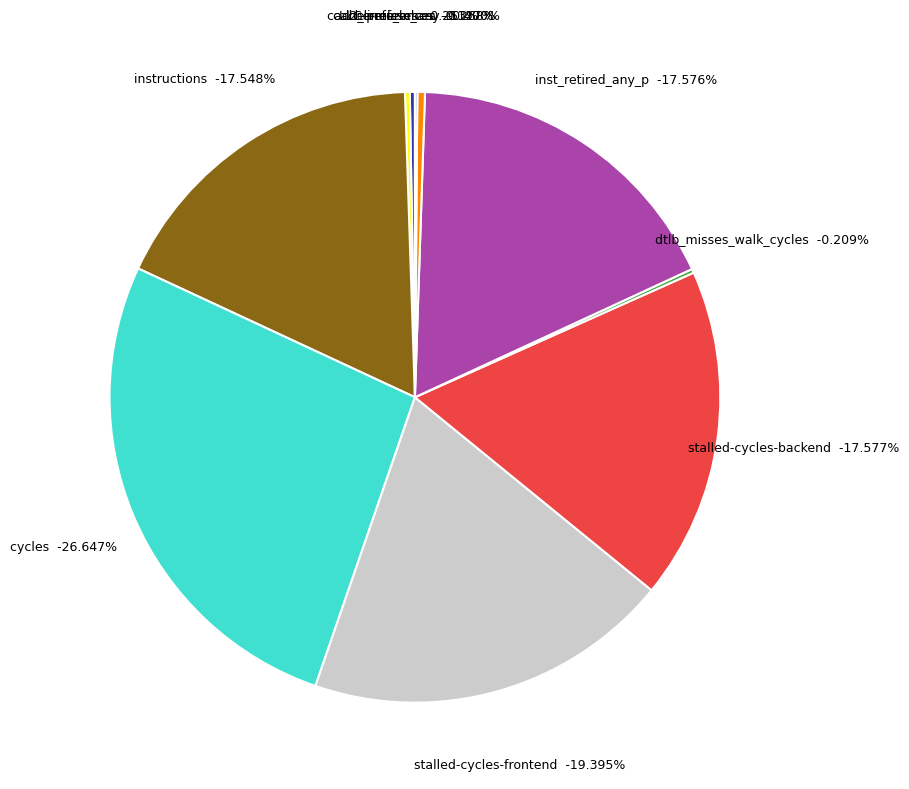

Rank the categories by value from highest to lowest.

cycles, stalled-cycles-frontend, stalled-cycles-backend, inst_retired_any_p, instructions, l2_lines_in_any, cache-references, cache-misses, dtlb_misses_walk_cycles, LLC-prefetches